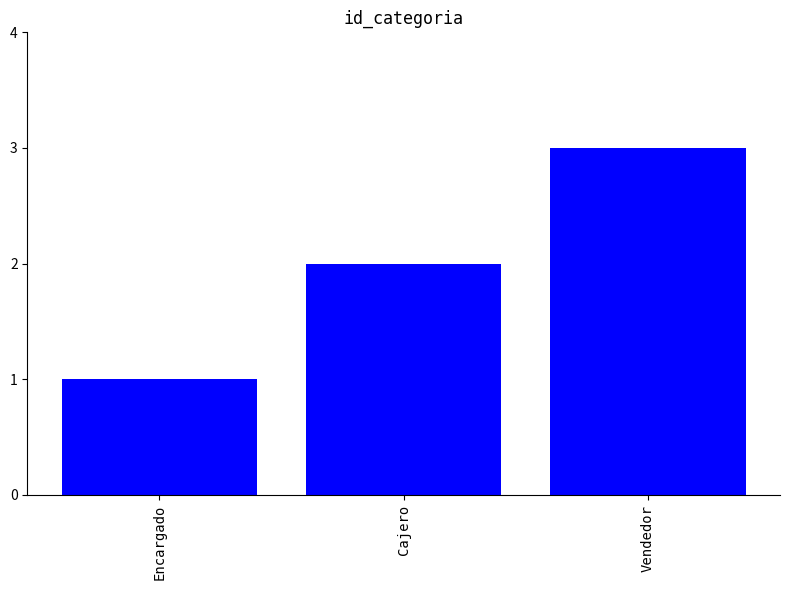

Reading right to left, list all the values displayed in this chart.

Vendedor=3	Cajero=2	Encargado=1